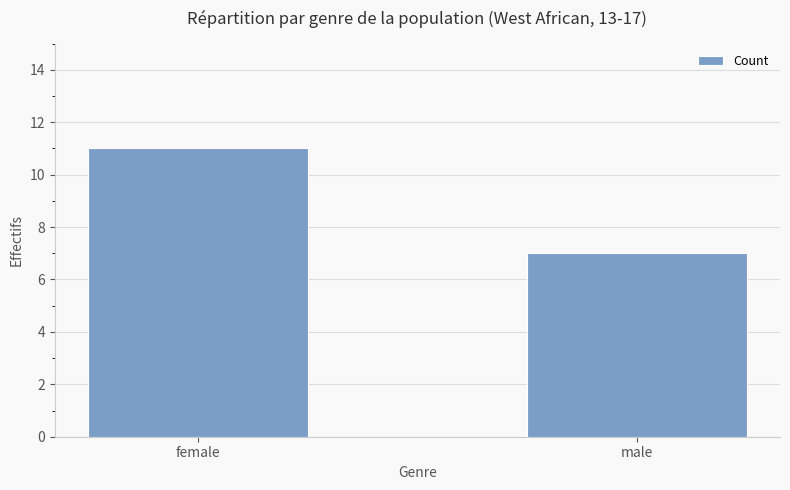

Are the bars grouped side by side (vs. stacked)?

No